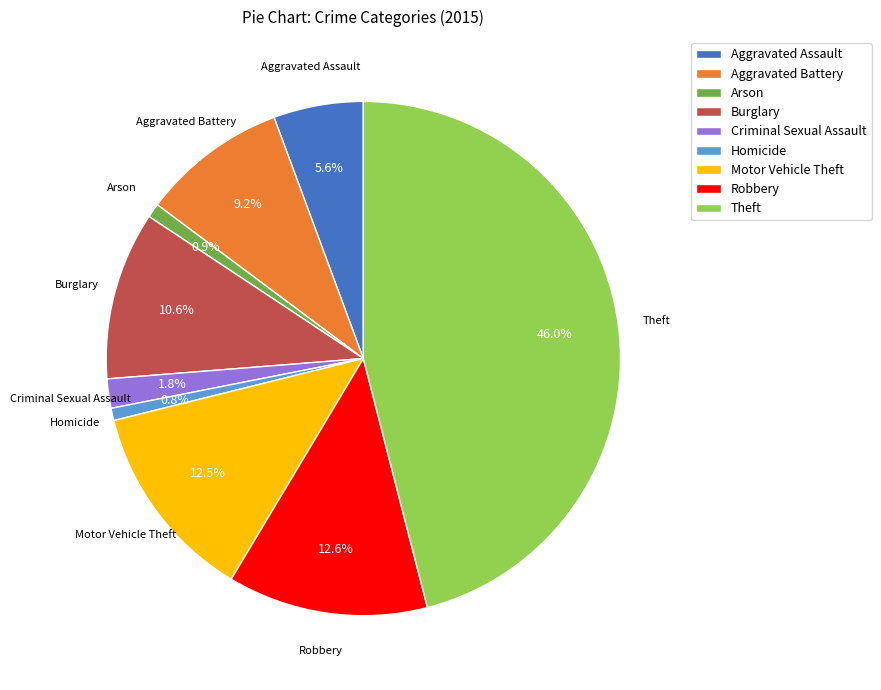

Is it true that Criminal Sexual Assault is 2% of the pie?

True